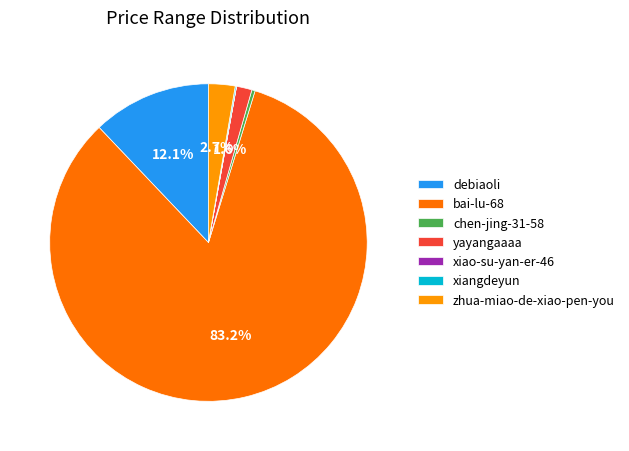

What percentage is the zhua-miao-de-xiao-pen-you slice, to the nearest percent?

3%